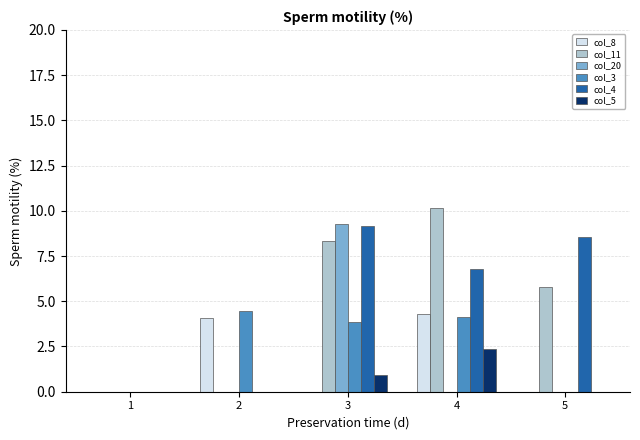

What is the sum of all col_5 values?

3.3